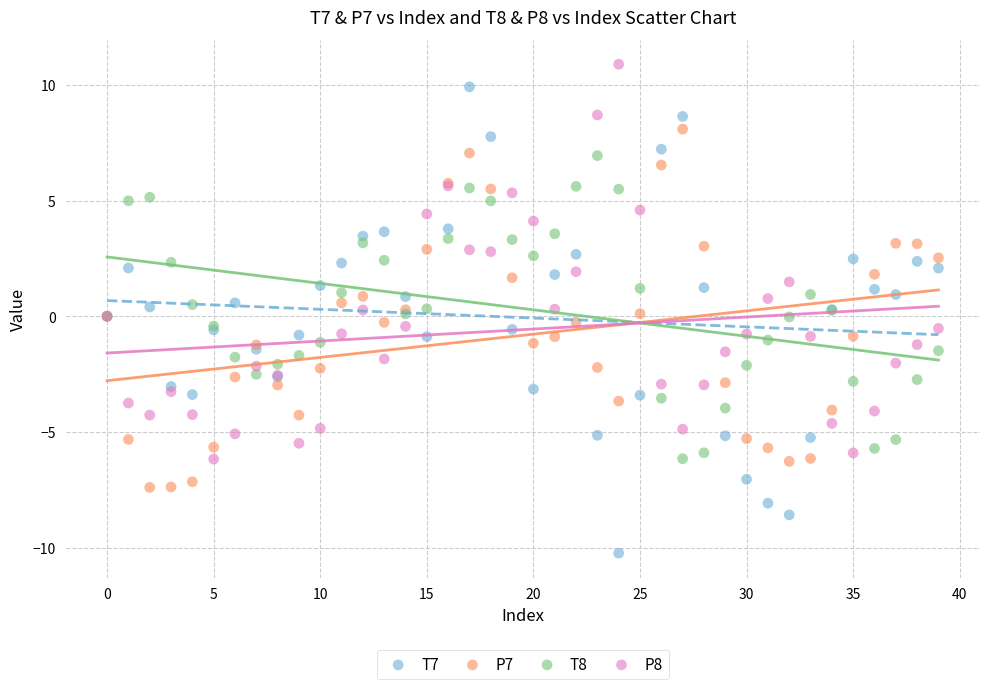

What are all the series names shown in the legend?

T7, P7, T8, P8